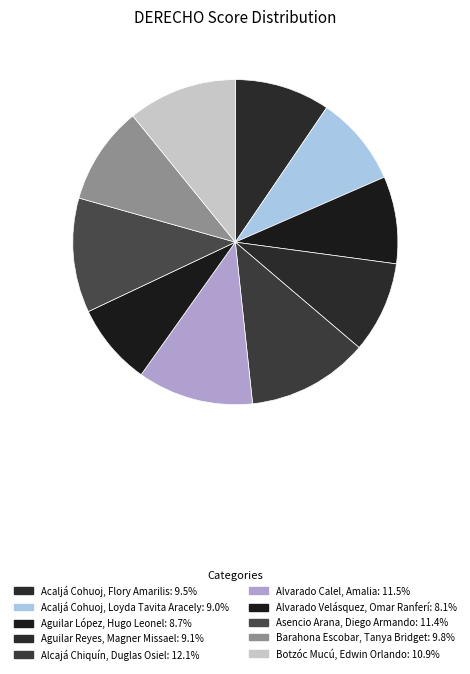

What percentage is NOT represented by Asencio Arana, Diego Armando?

88.6%